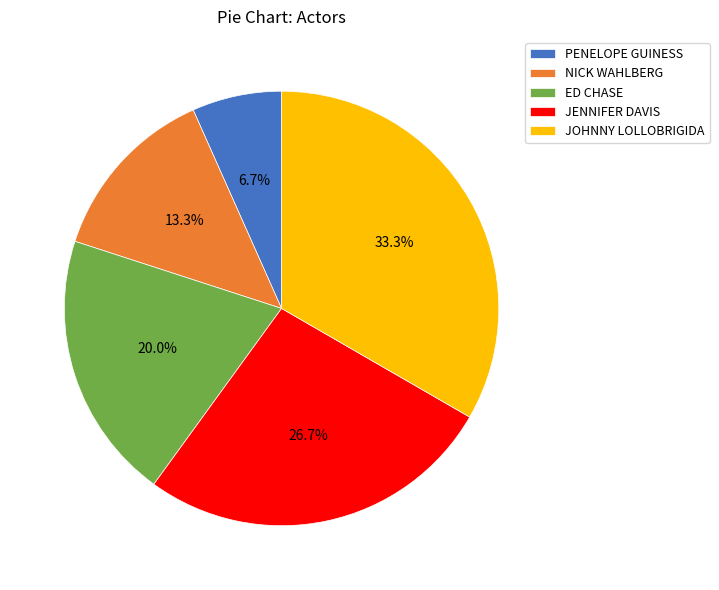

What is the ratio of the value at JENNIFER DAVIS to the value at ED CHASE?

1.3